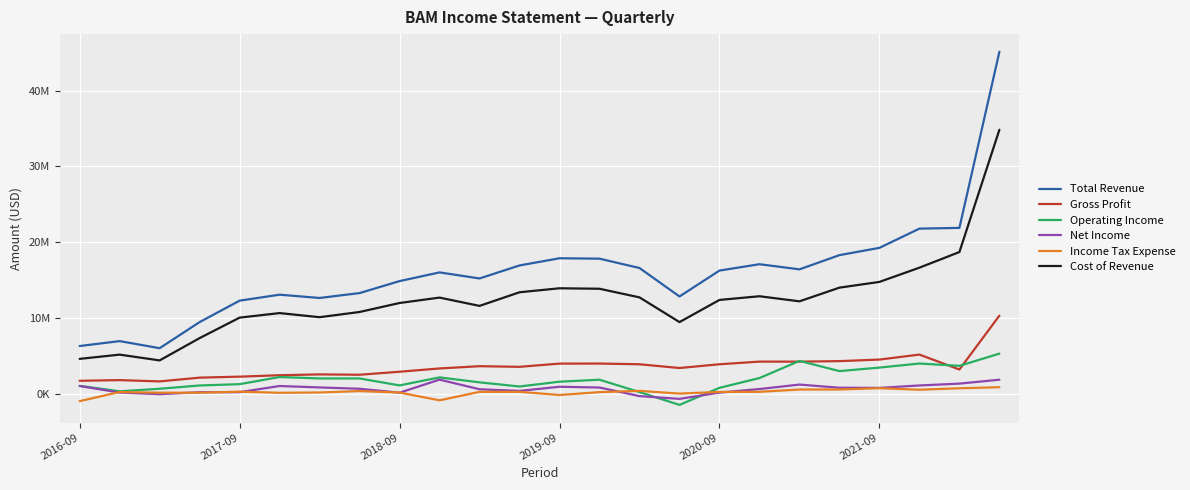

Does the chart have visible grid lines?

Yes